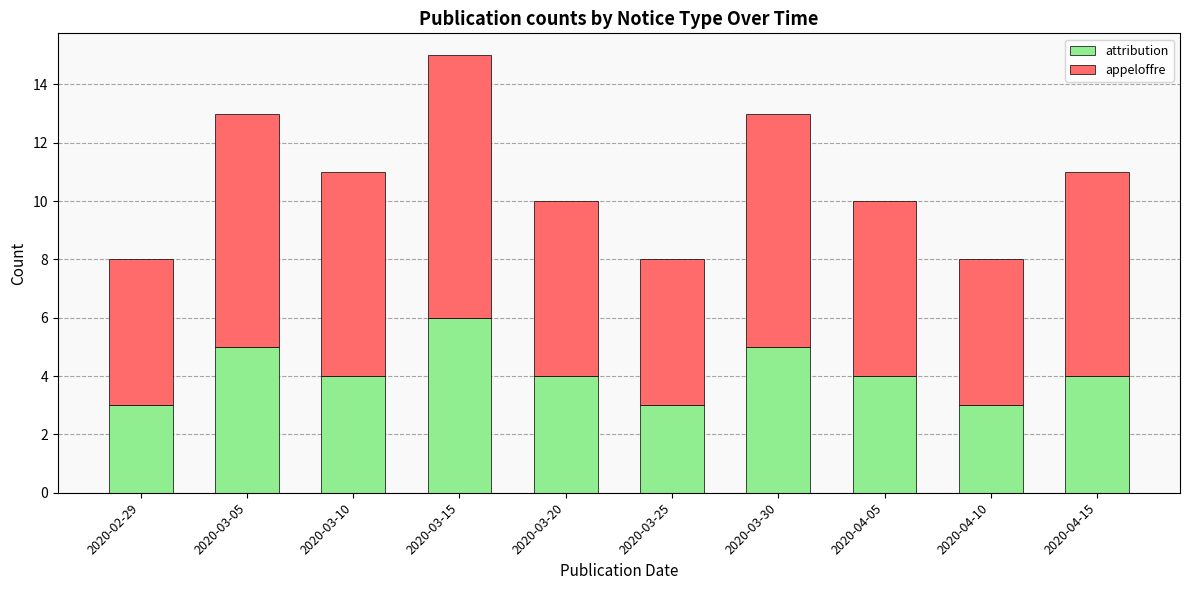

Is it true that attribution equals 3 at 2020-03-15?

False